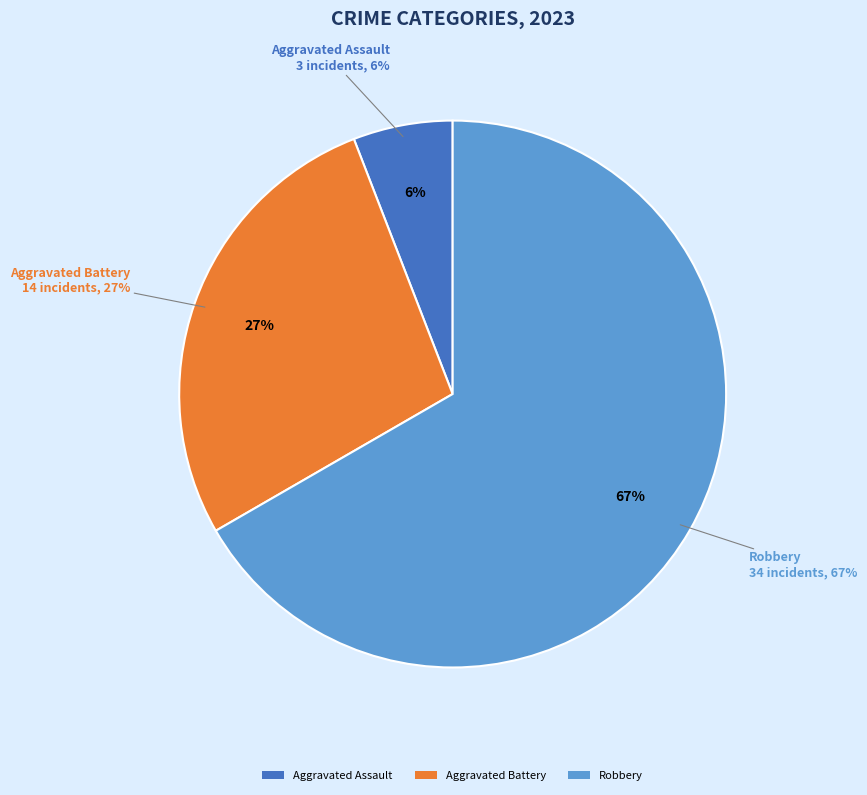

To the nearest percent, what portion does Aggravated Battery represent?

27%